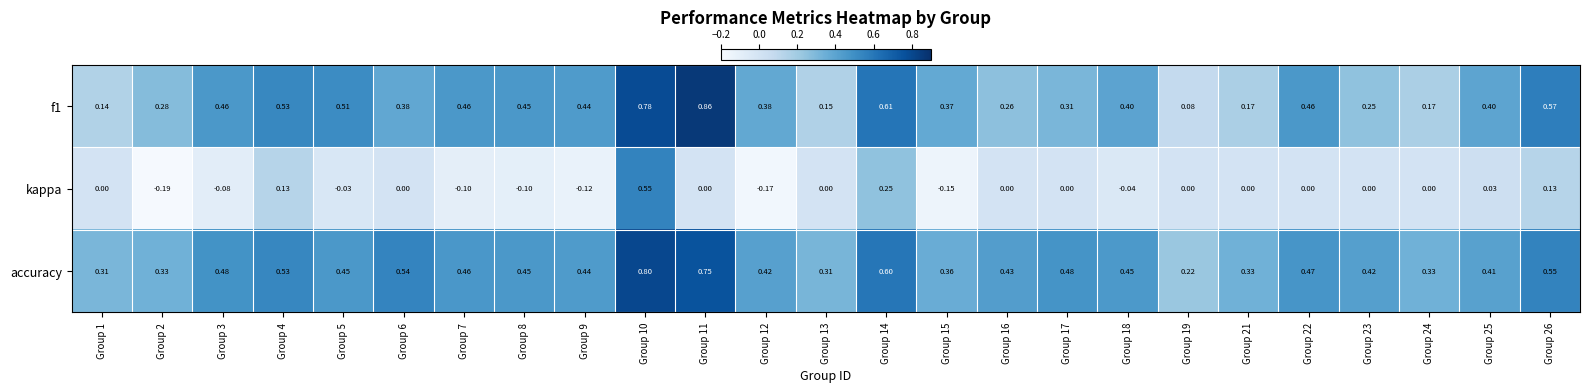

How many data points does each series have?

25